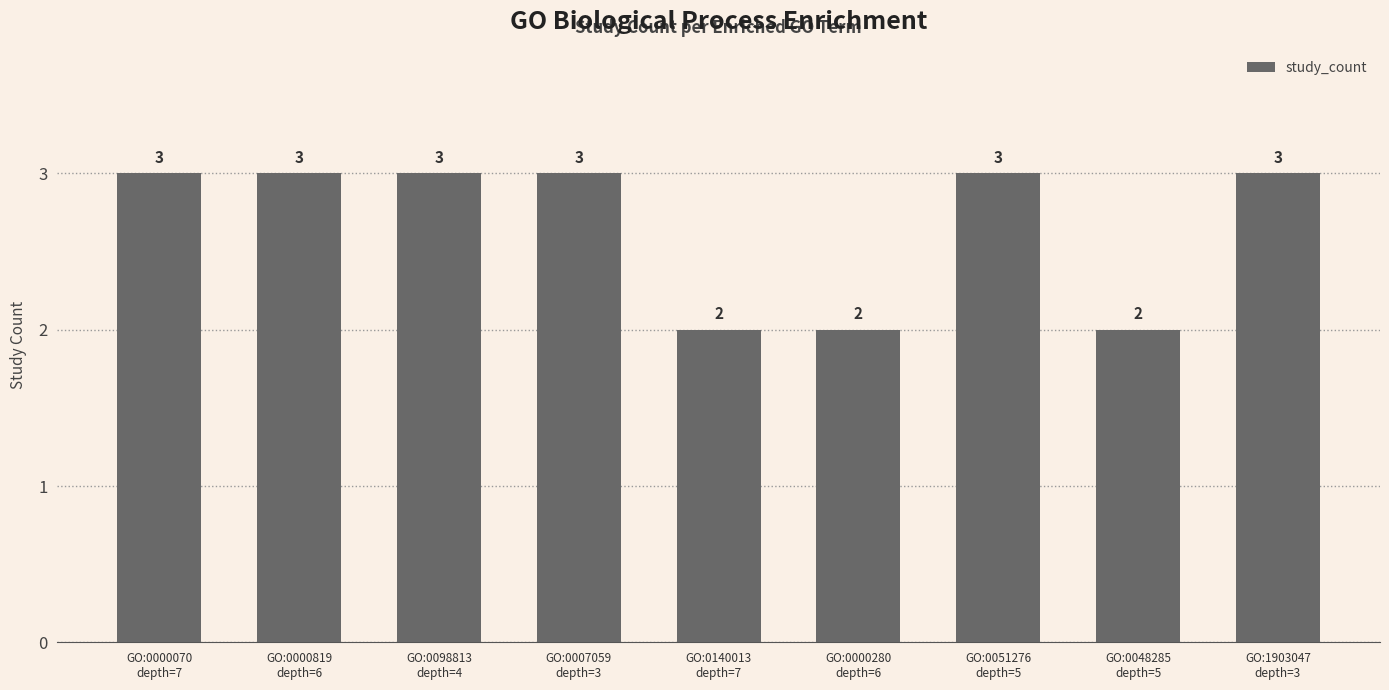

Reading left to right, what are all the values shown in this chart?

GO:0000070
depth=7=3	GO:0000819
depth=6=3	GO:0098813
depth=4=3	GO:0007059
depth=3=3	GO:0140013
depth=7=2	GO:0000280
depth=6=2	GO:0051276
depth=5=3	GO:0048285
depth=5=2	GO:1903047
depth=3=3